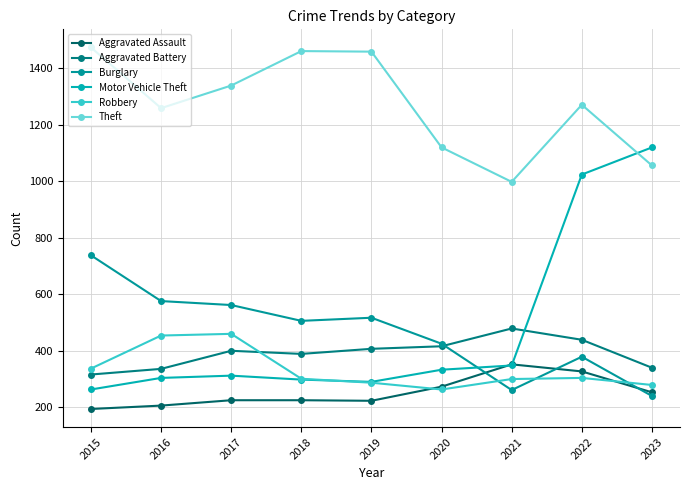

The value of Aggravated Battery at 2023 is 340. True or false?

True